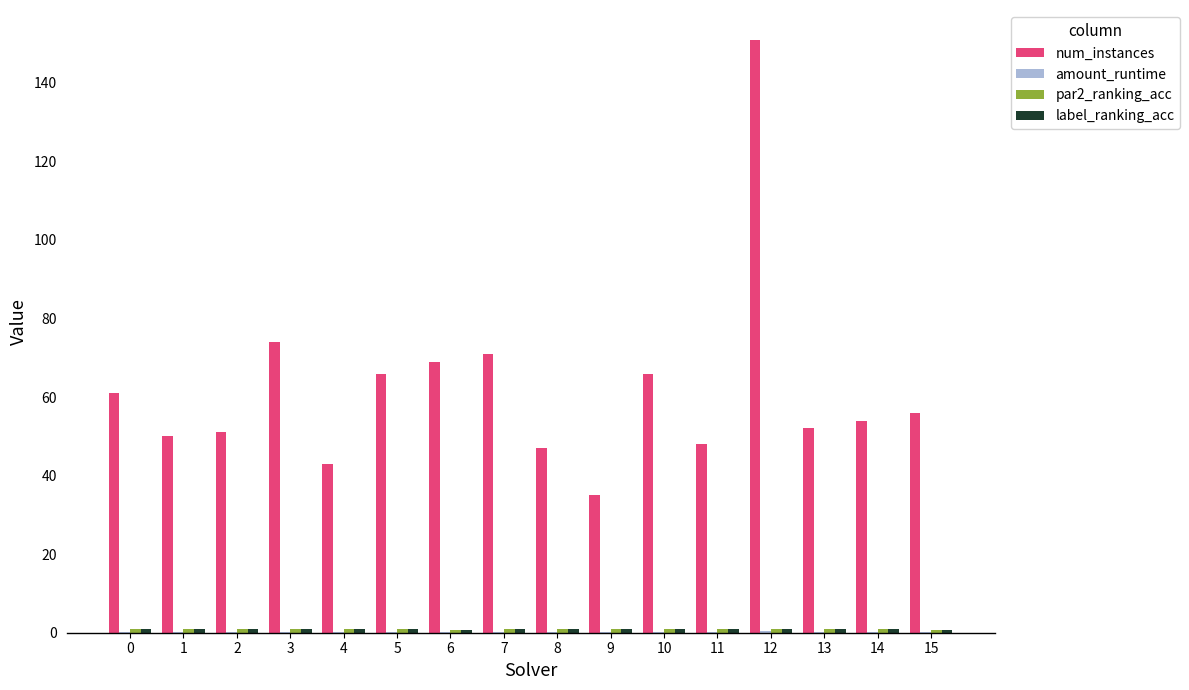

Between 6 and 12, which series saw the biggest shift?

num_instances